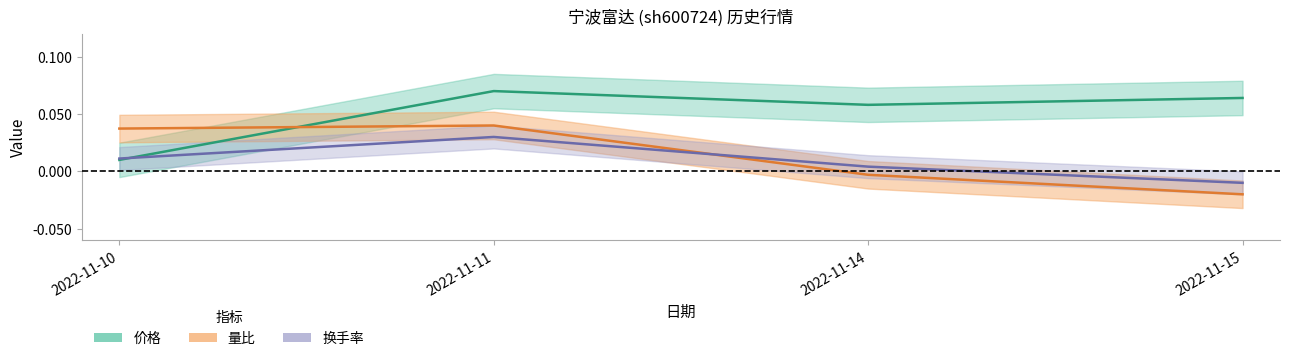

Does the chart have visible grid lines?

No